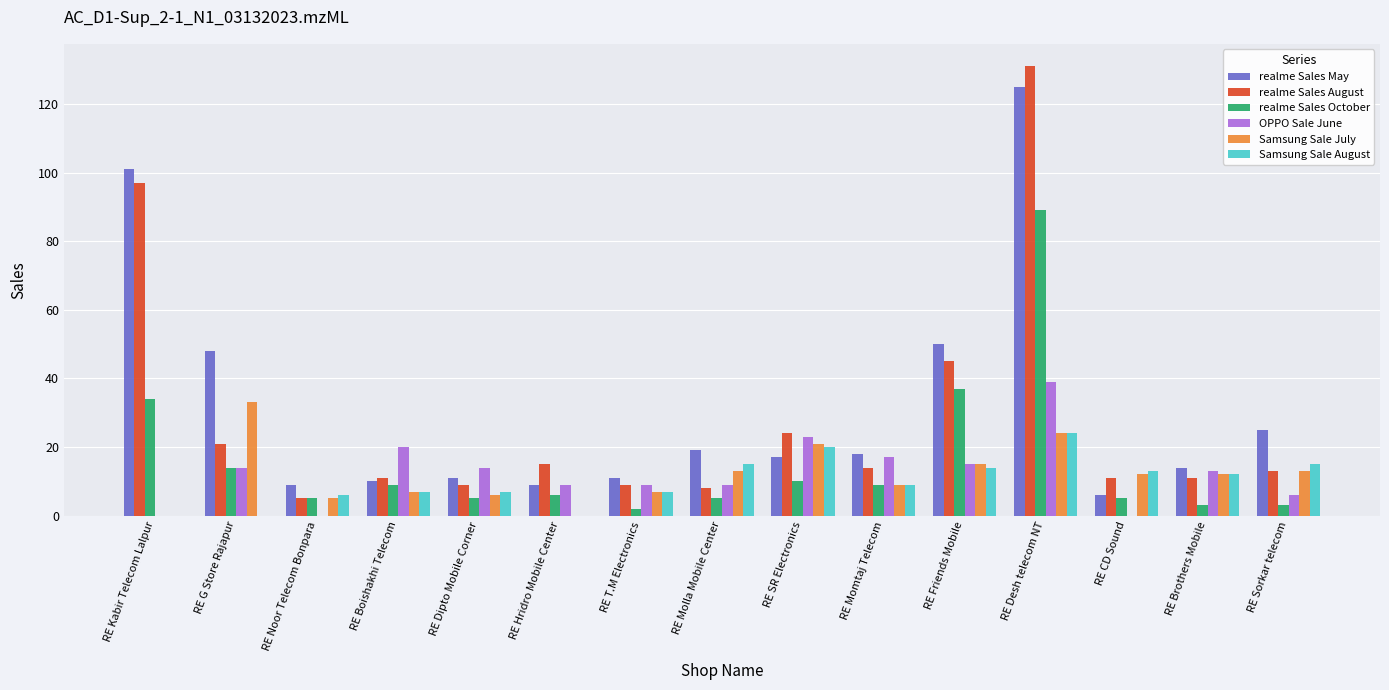

At which category is the sum across all series the highest?

RE Desh telecom NT